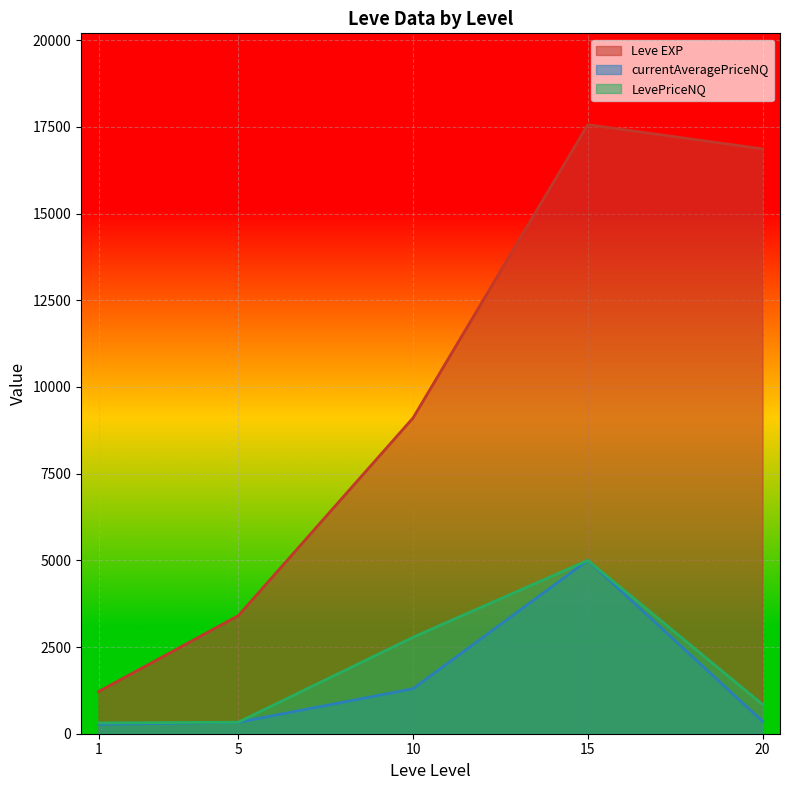

Which series has the widest spread of values?

Leve EXP